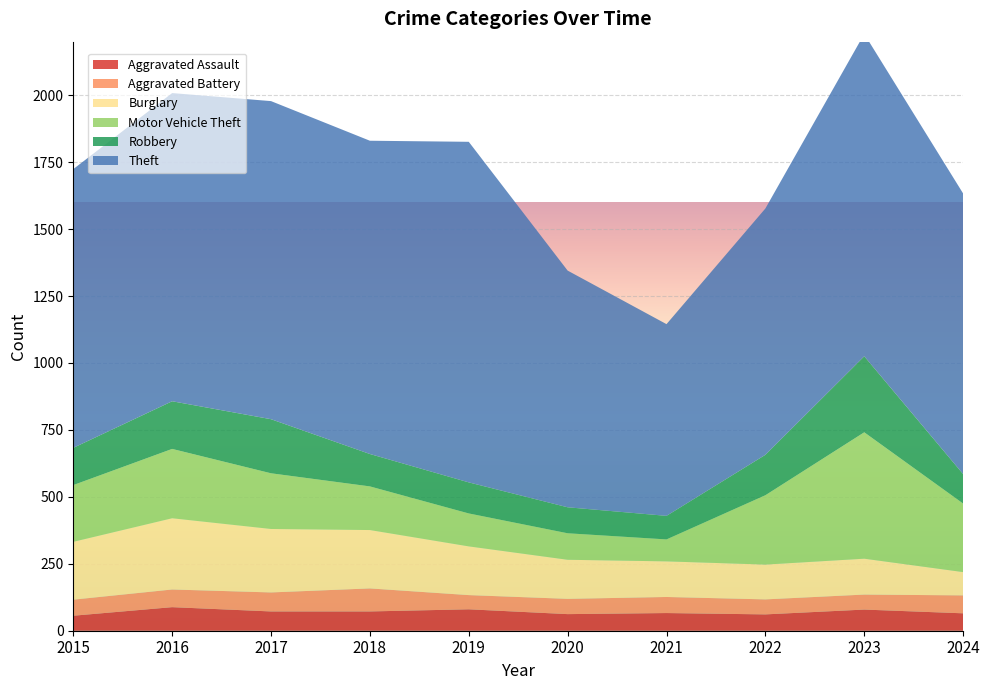

Reading right to left, what are all the values shown in this chart?

Aggravated Assault: 2024=65	2023=79	2022=61	2021=66	2020=62	2019=80	2018=72	2017=72	2016=88	2015=56
Aggravated Battery: 2024=67	2023=56	2022=56	2021=60	2020=57	2019=53	2018=86	2017=71	2016=66	2015=60
Burglary: 2024=87	2023=134	2022=130	2021=133	2020=146	2019=182	2018=218	2017=237	2016=266	2015=216
Motor Vehicle Theft: 2024=256	2023=472	2022=259	2021=82	2020=99	2019=123	2018=163	2017=208	2016=259	2015=212
Robbery: 2024=110	2023=284	2022=151	2021=88	2020=97	2019=116	2018=121	2017=202	2016=178	2015=139
Theft: 2024=1048	2023=1204	2022=920	2021=716	2020=884	2019=1272	2018=1170	2017=1188	2016=1151	2015=1041